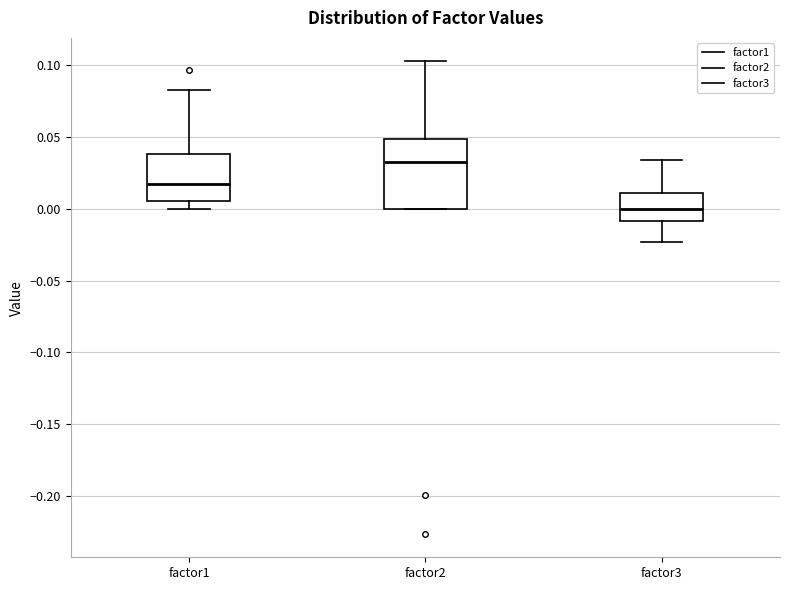

Reading left to right, read every box against the y-axis: the position of its median line, the range the box covers, and the ends of its whiskers. The values are not printed on the chart, so give them approximately, as read against the axis.

factor1: median 0.020, box 0.005 to 0.040, whiskers 0.000 to 0.085
factor2: median 0.035, box 0.000 to 0.050, whiskers 0.000 to 0.105
factor3: median 0.000, box -0.010 to 0.010, whiskers -0.025 to 0.035